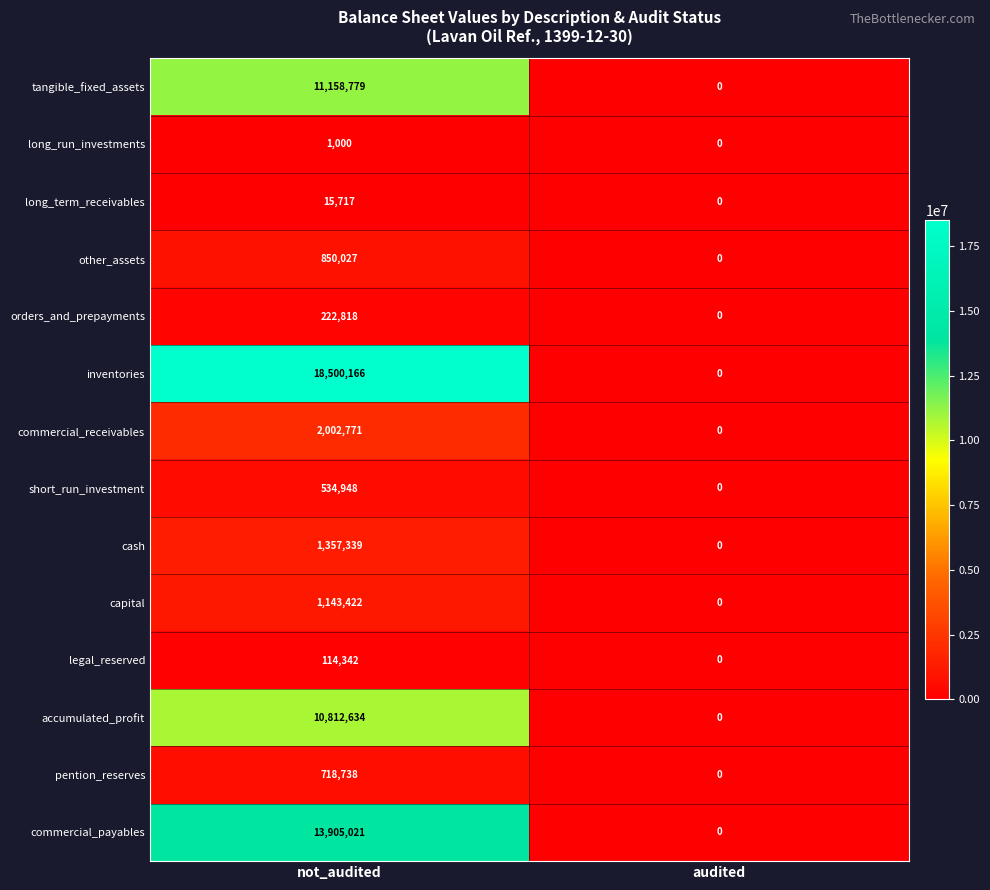

At which category does the chart reach its minimum across all series?

audited